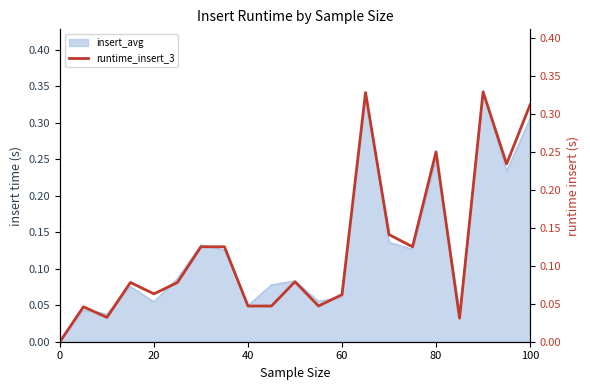

How many points are higher than both their immediate neighbors (excluding endpoints)?

6